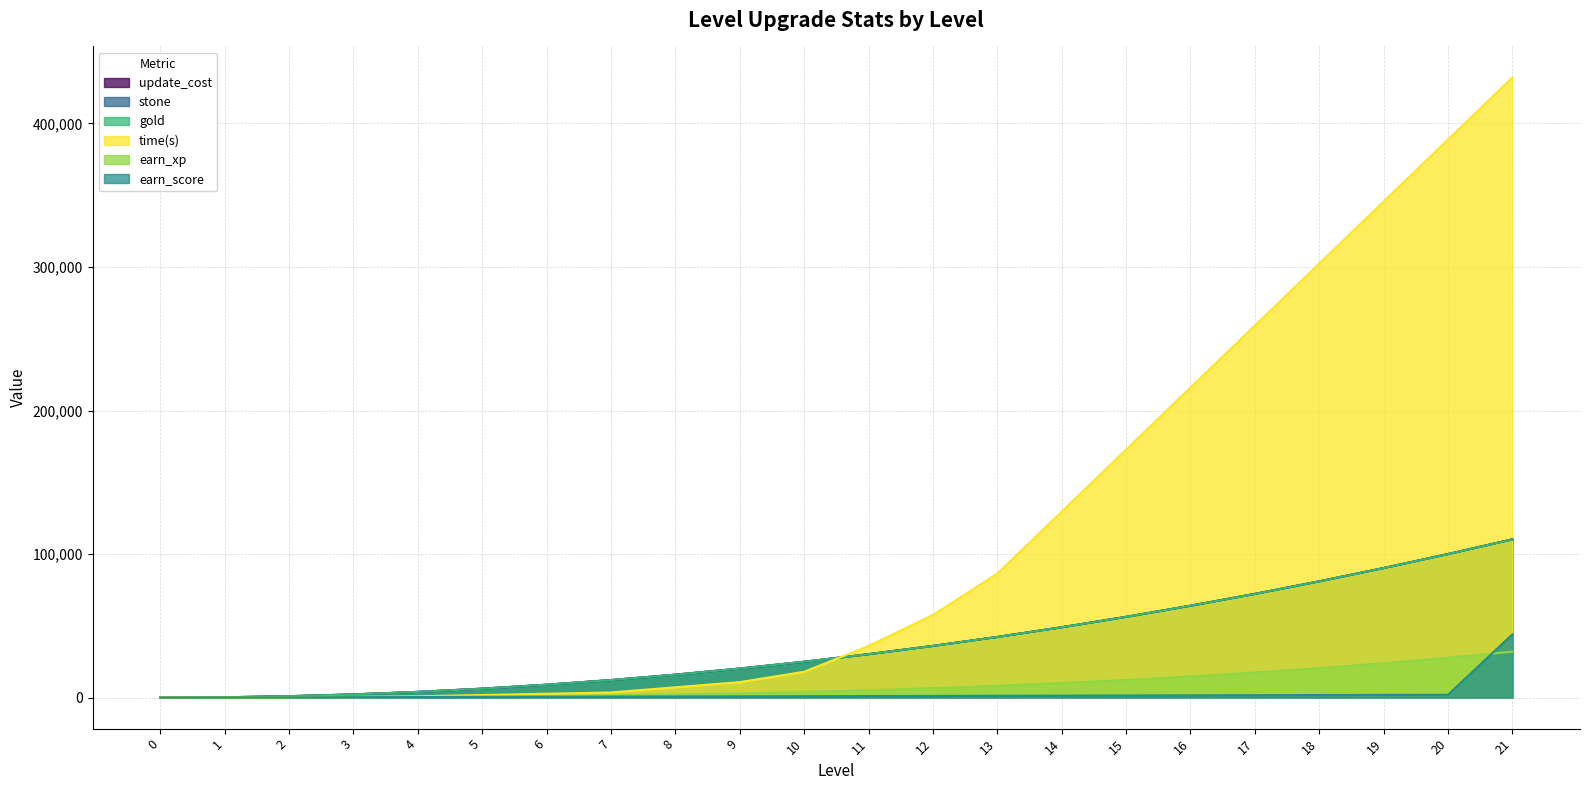

True or false: earn_score and update_cost intersect in this chart.

False